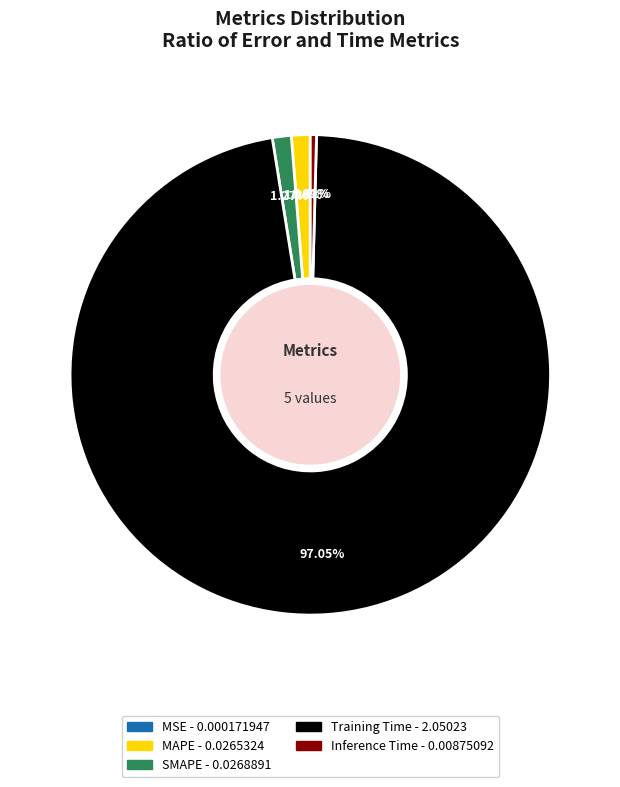

What percentage is the Training Time slice, to the nearest percent?

97%